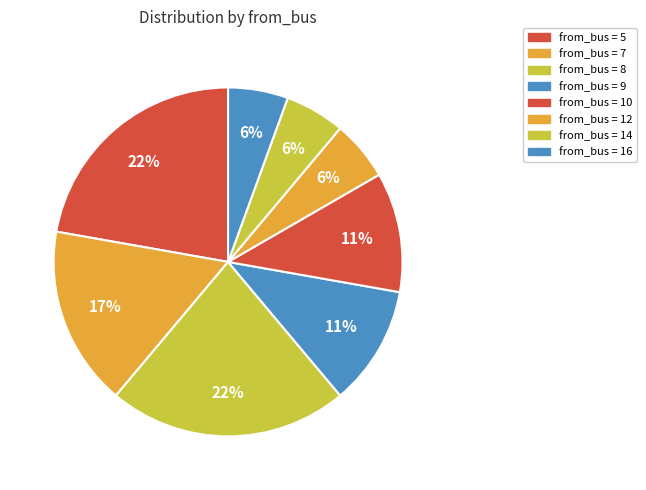

Which slice is the largest?

5